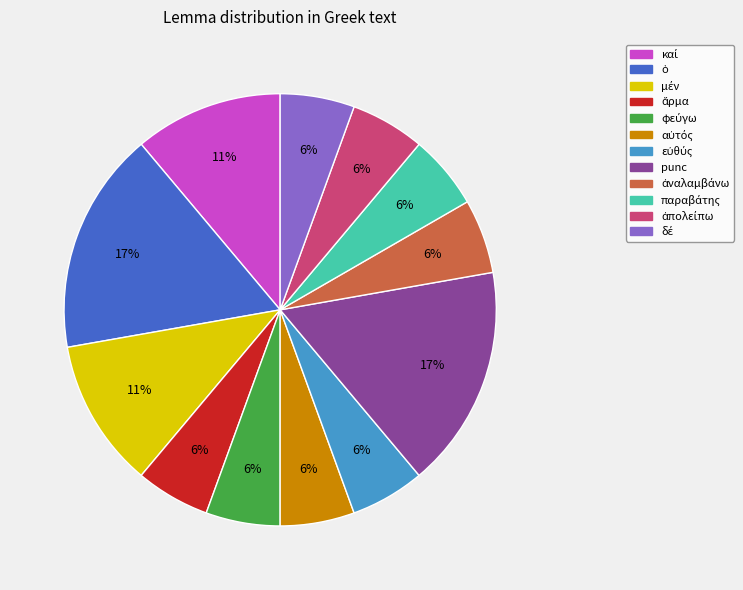

To the nearest percent, what is the difference between the largest and smallest slice percentages?

11%